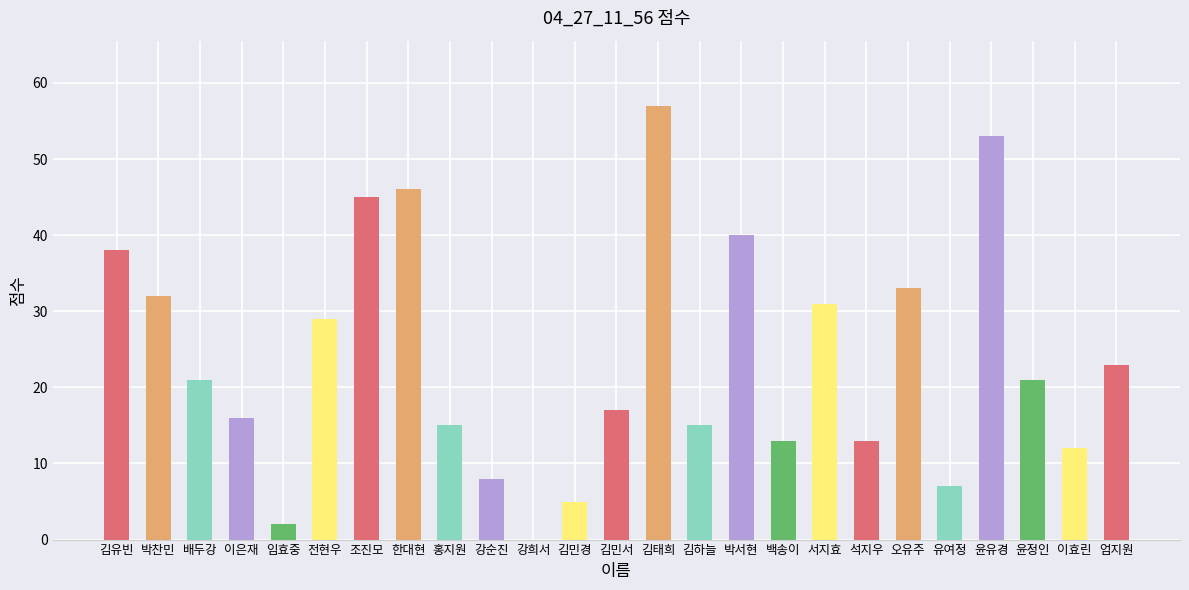

How many categories are shown in the chart?

25